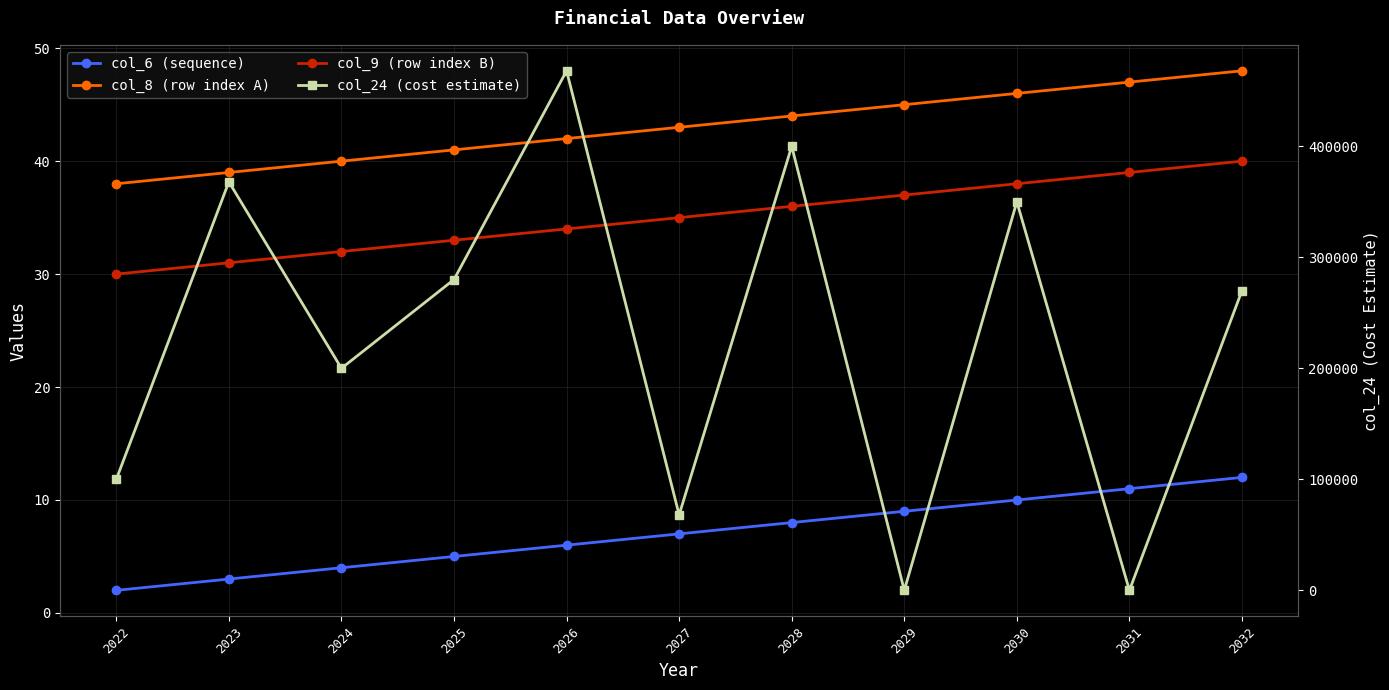

Reading left to right, list all the values displayed in this chart.

col_6 (sequence): 2	3	4	5	6	7	8	9	10	11	12
col_8 (row index A): 38	39	40	41	42	43	44	45	46	47	48
col_9 (row index B): 30	31	32	33	34	35	36	37	38	39	40
col_24 (cost estimate): 100000	368000	200000	280000	468000	68000	400000	0	350000	0	270000